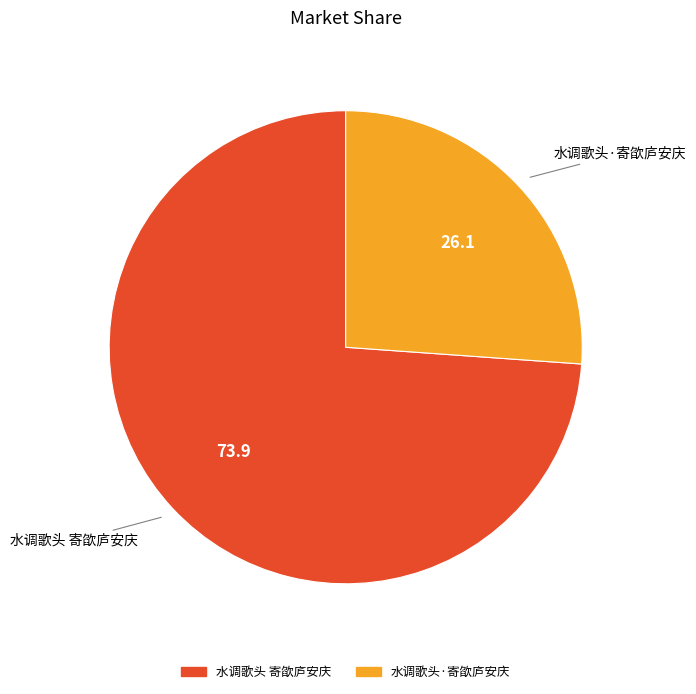

What is the smallest slice in the pie chart?

水调歌头·寄欿庐安庆